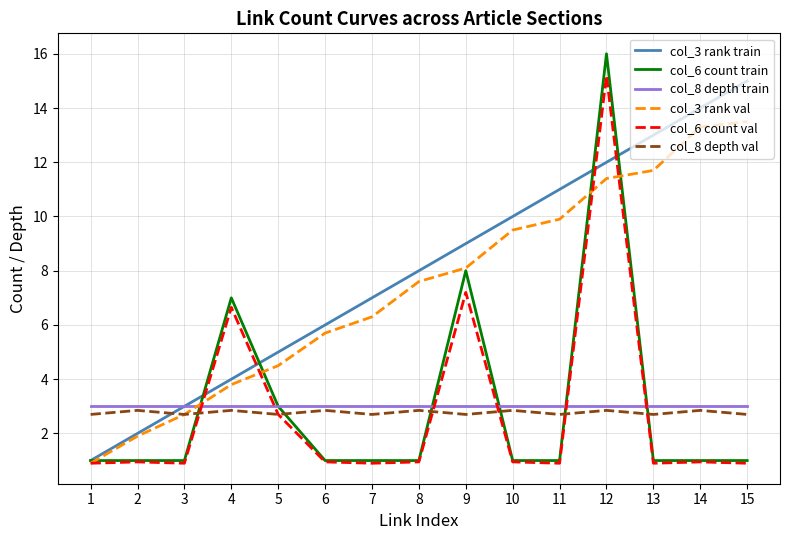

Which category has the highest value across all series?

12